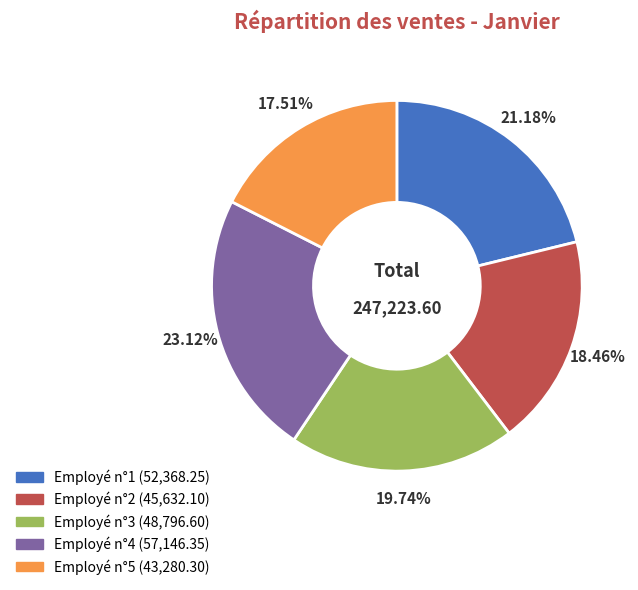

What is the ratio of the value at Employé n°2 to the value at Employé n°5?

1.1